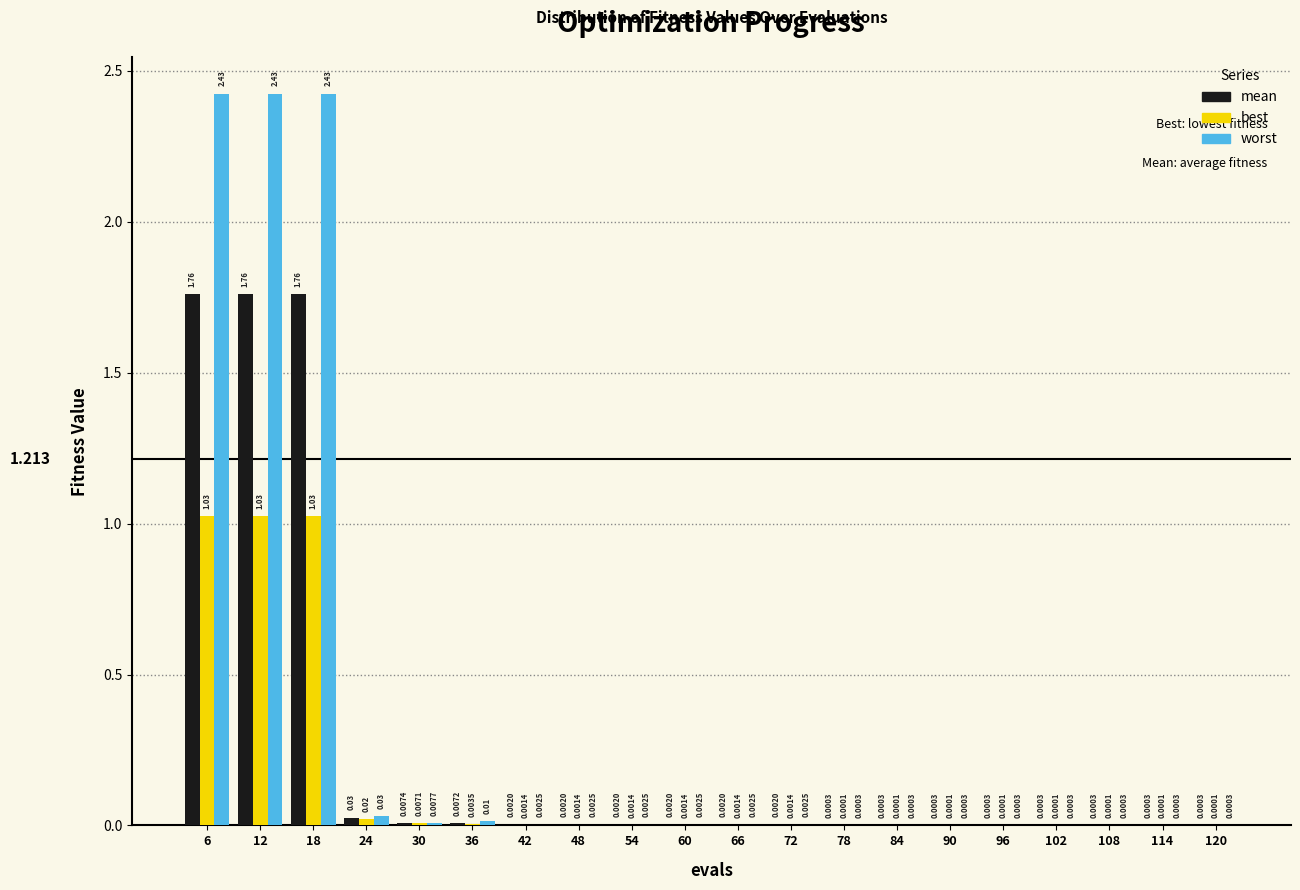

Which series changed the most between 6 and 24?

worst